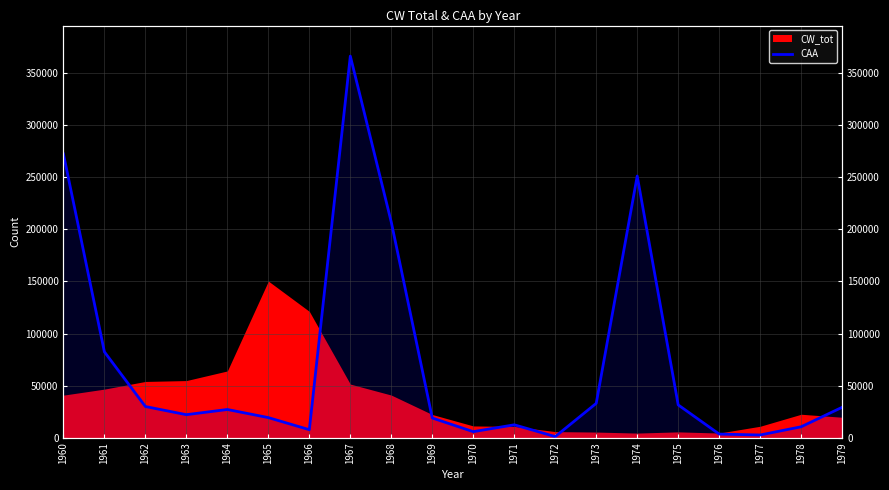

Reading left to right, transcribe all the data shown in this chart.

1960=272418.3	1961=82407.4	1962=29935.5	1963=22101.0	1964=27082.2	1965=19296.1	1966=7689.4	1967=366335.7	1968=206889.0	1969=18909.2	1970=5803.3	1971=12380.5	1972=1063.9	1973=32982.3	1974=251187.8	1975=31483.1	1976=3482.0	1977=2611.5	1978=10494.4	1979=29210.1